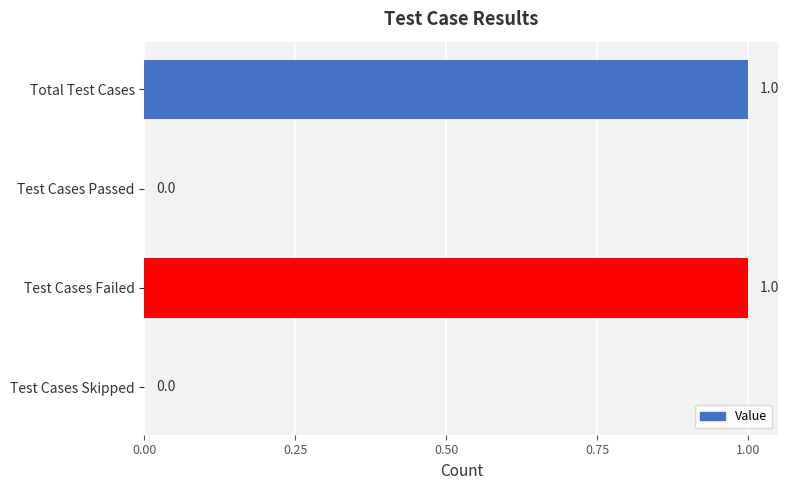

Which has a higher value, Test Cases Skipped or Total Test Cases?

Total Test Cases